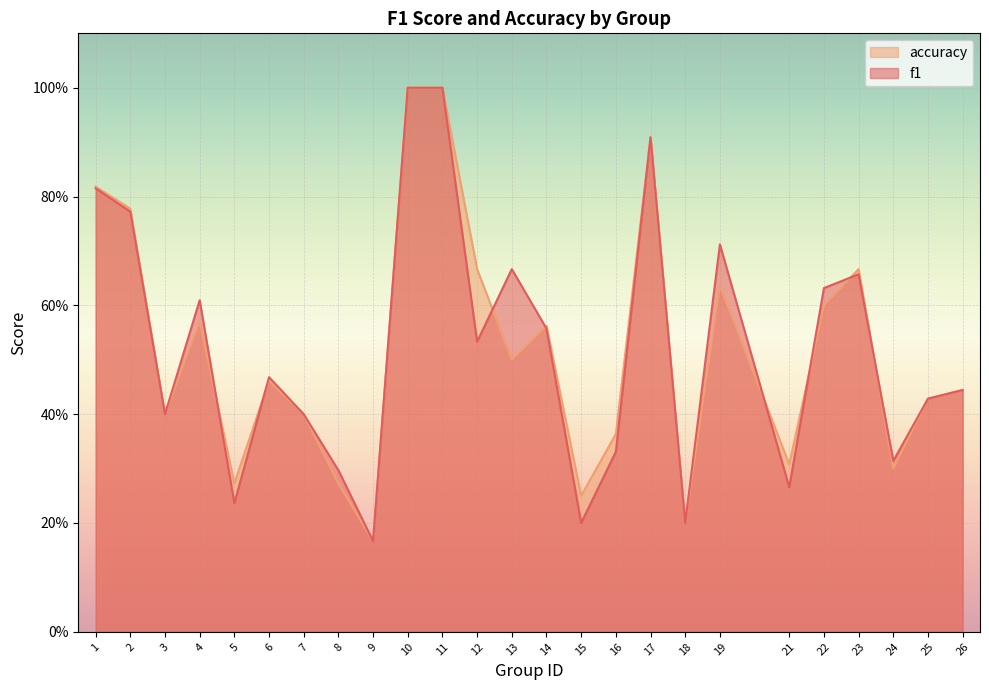

The value of f1 at 3 is 0.4. True or false?

True